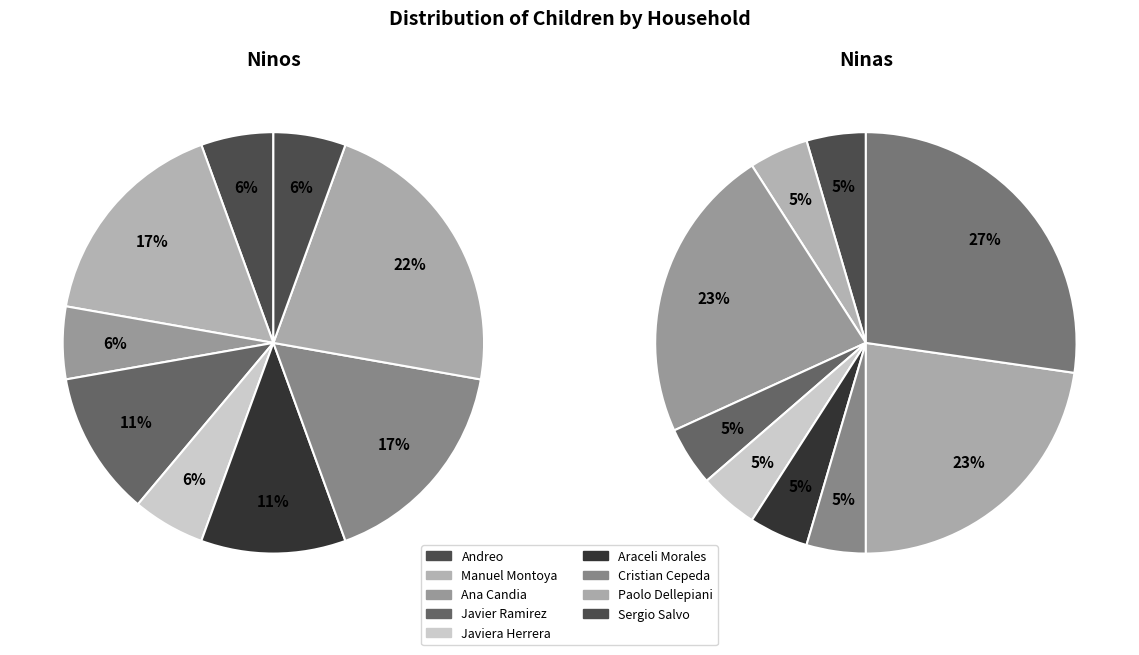

Combined, do Araceli Morales and Luis Monsalve account for over 50%?

No